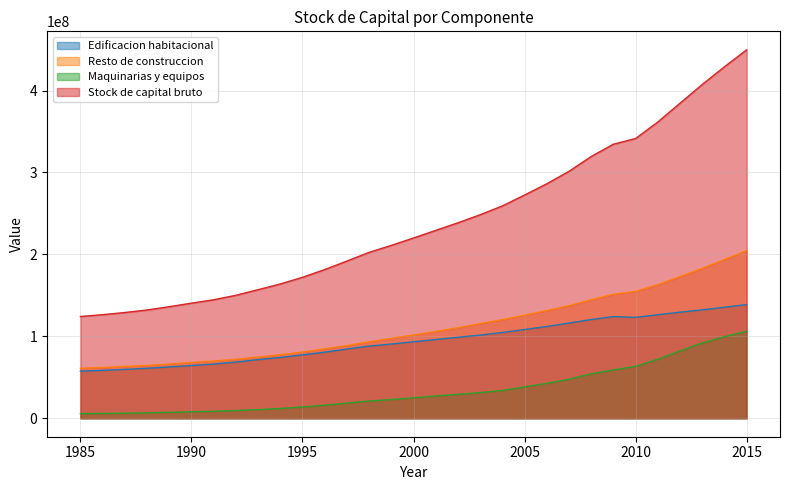

True or false: Stock de capital bruto and Resto de construccion cross at least once.

False